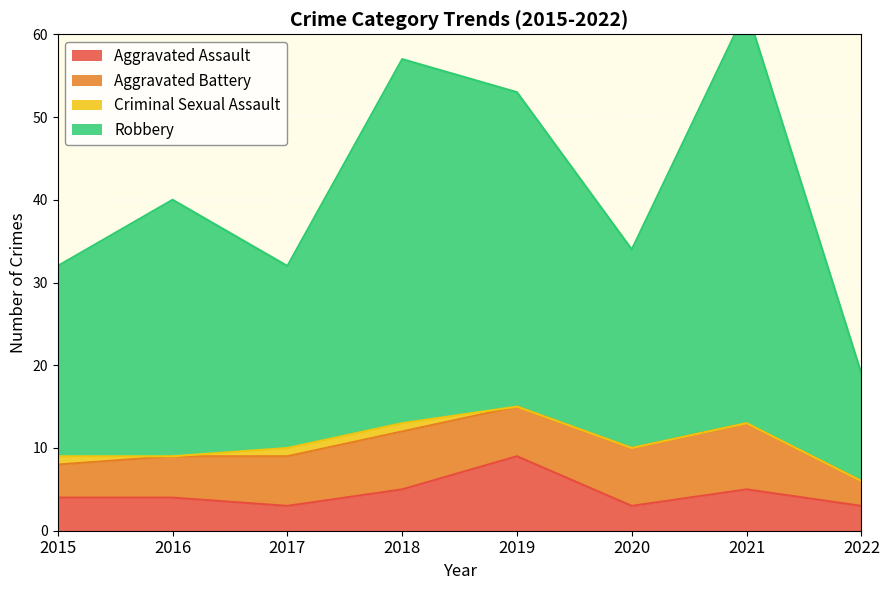

At which category does Aggravated Assault reach its first local peak?

2019